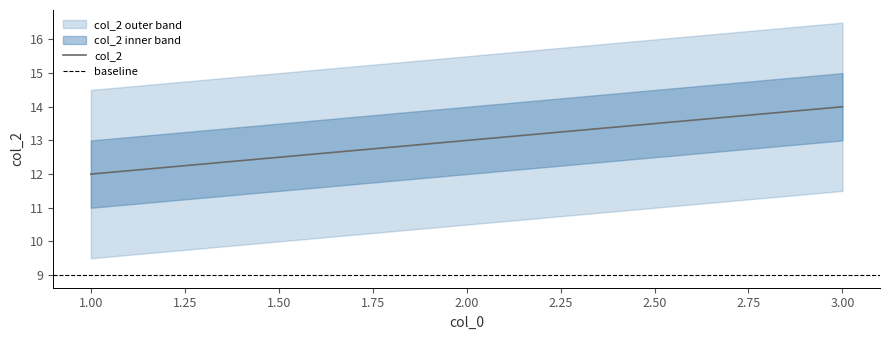

True or false: the data shows 17 at 1.

False